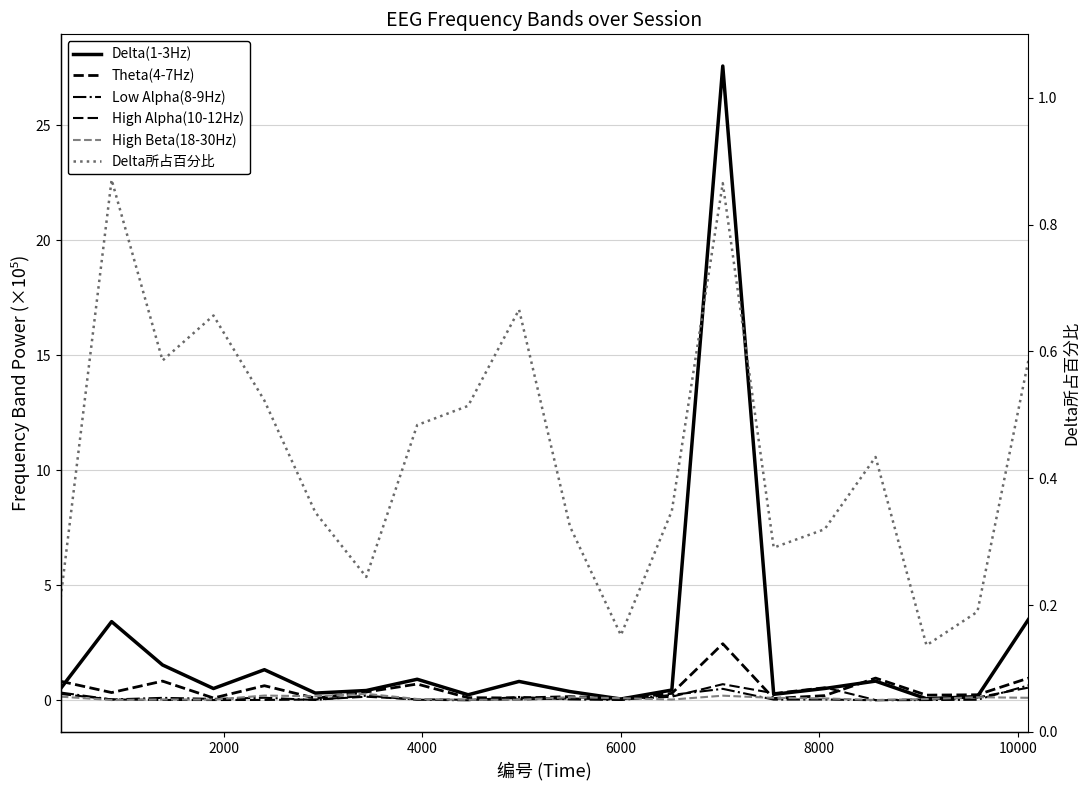

Rank the series by their maximum value, from lowest to highest.

High Beta(18-30Hz), Low Alpha(8-9Hz), High Alpha(10-12Hz), Delta所占百分比, Theta(4-7Hz), Delta(1-3Hz)